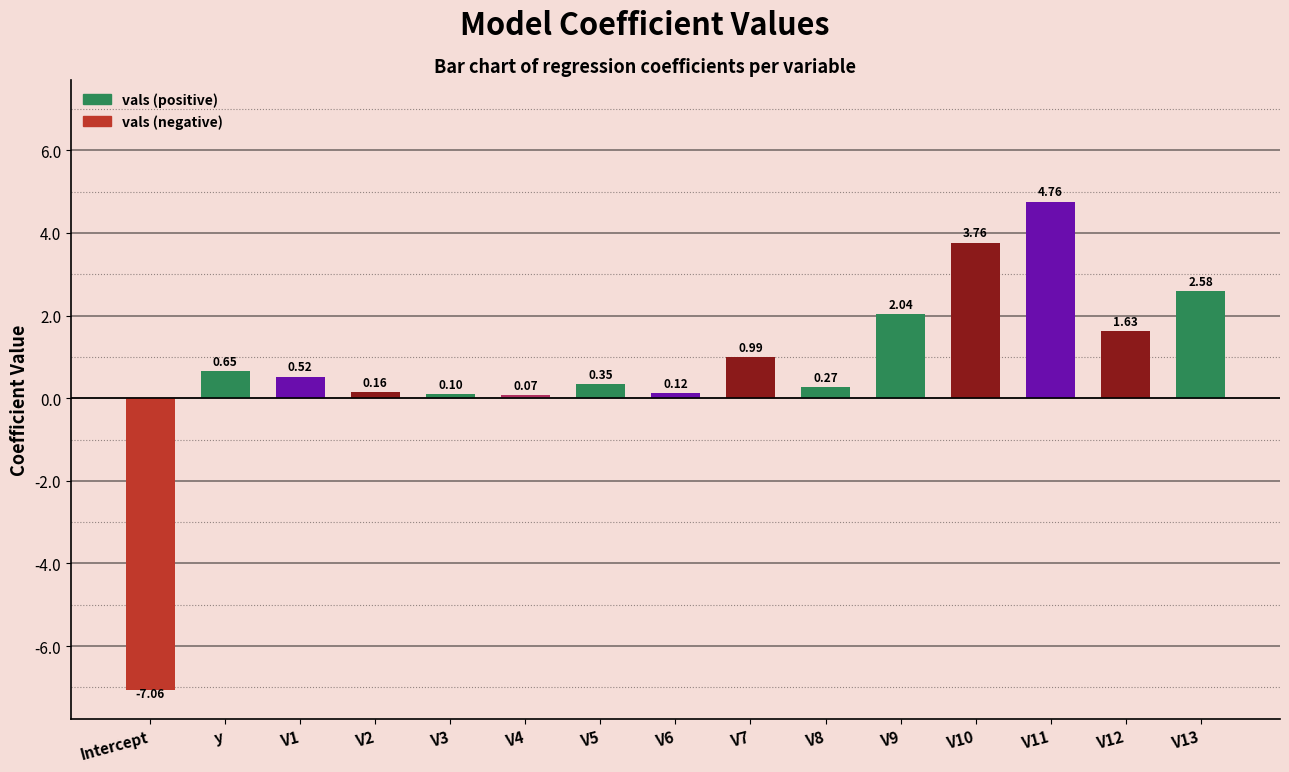

At which category does the chart reach its minimum across all series?

Intercept